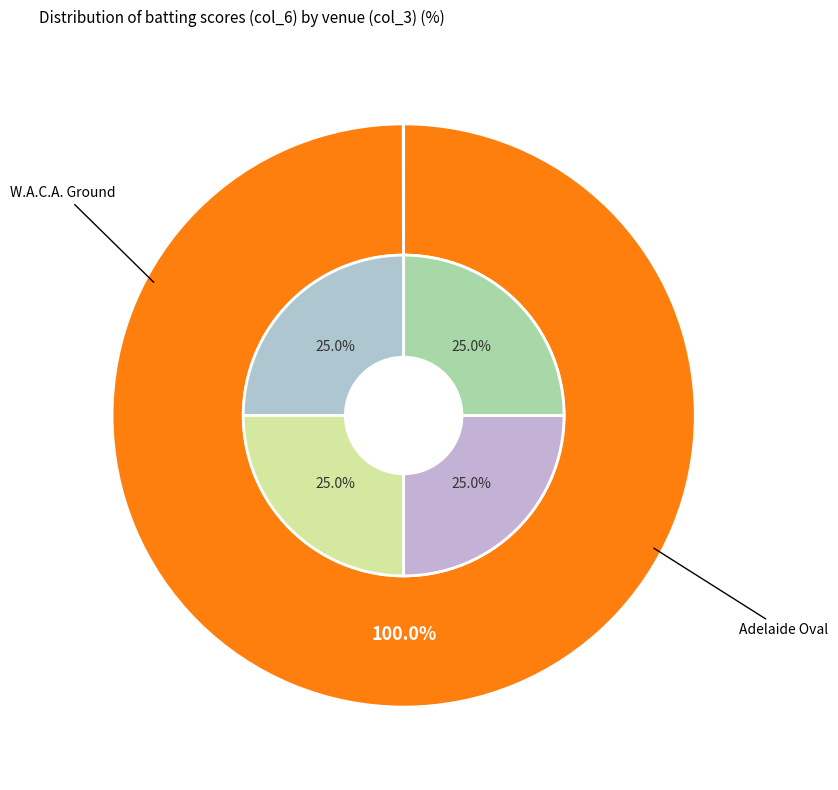

Rank the categories by value from highest to lowest.

Adelaide Oval, W.A.C.A. Ground